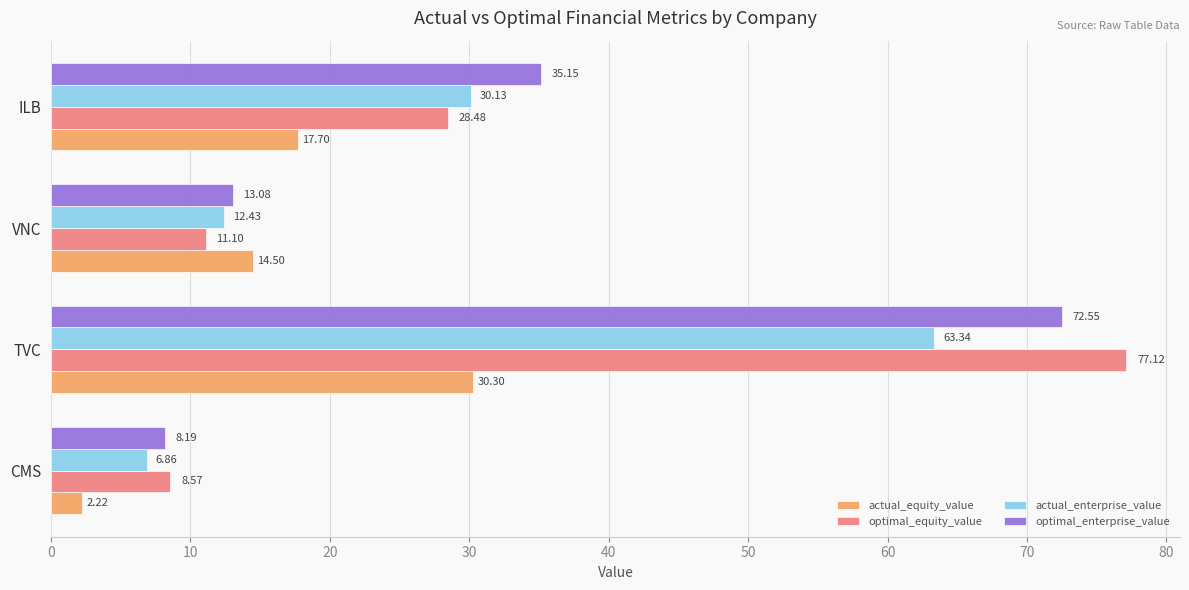

At which category is the sum across all series the highest?

TVC